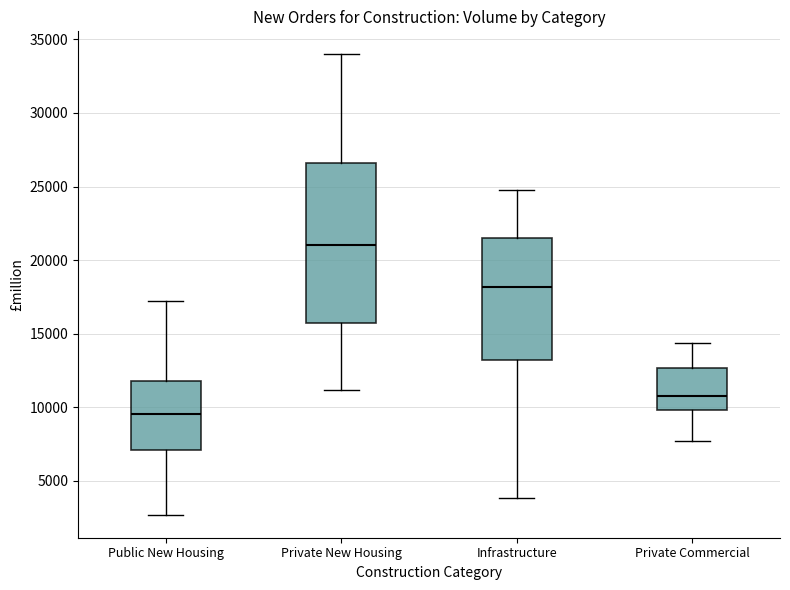

Reading left to right, transcribe this box plot: for each box, give where its median line is, the range the box spans, and where its two whiskers end, as read against the y-axis. The values are not printed on the chart, so give them approximately, as read against the axis.

Public New Housing: median 9500, box 7000 to 12000, whiskers 2500 to 17000
Private New Housing: median 21000, box 16000 to 26500, whiskers 11000 to 34000
Infrastructure: median 18000, box 13000 to 21500, whiskers 4000 to 25000
Private Commercial: median 11000, box 10000 to 12500, whiskers 7500 to 14500